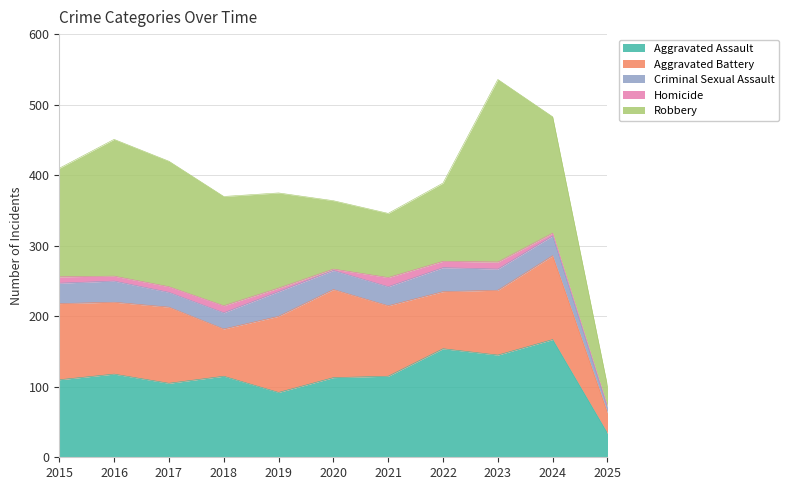

True or false: Robbery and Aggravated Battery cross at least once.

True